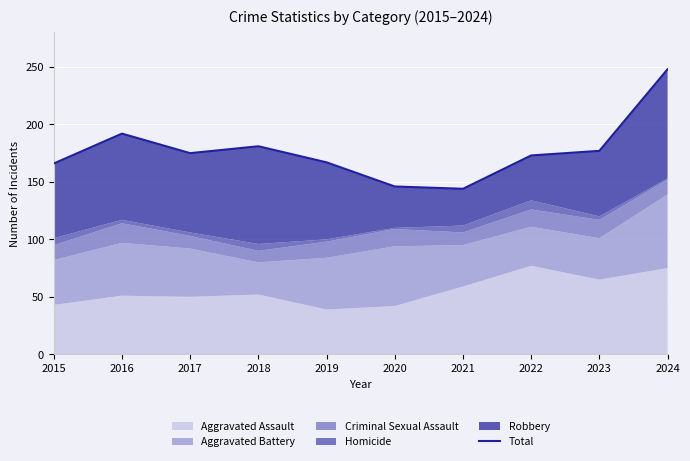

Reading left to right, list all the values displayed in this chart.

2015=166	2016=192	2017=175	2018=181	2019=167	2020=146	2021=144	2022=173	2023=177	2024=248